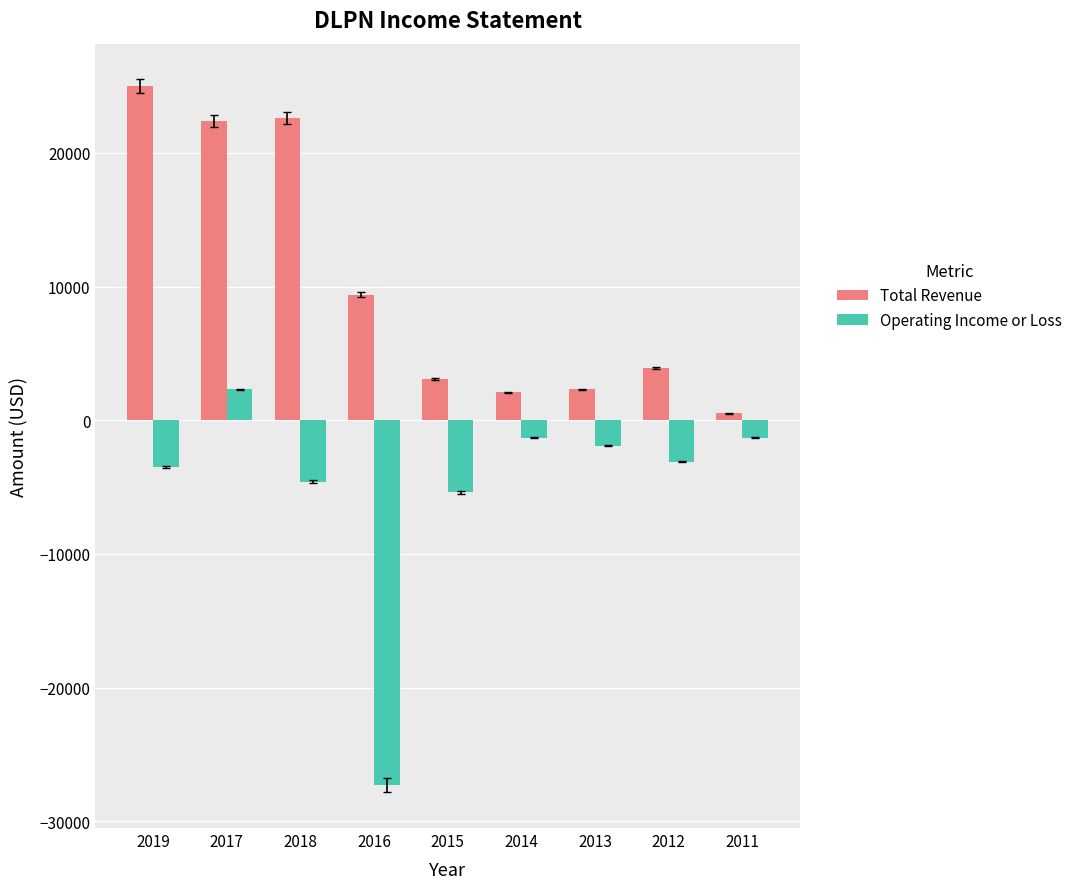

The value of Total Revenue at 2011 is 500. True or false?

True